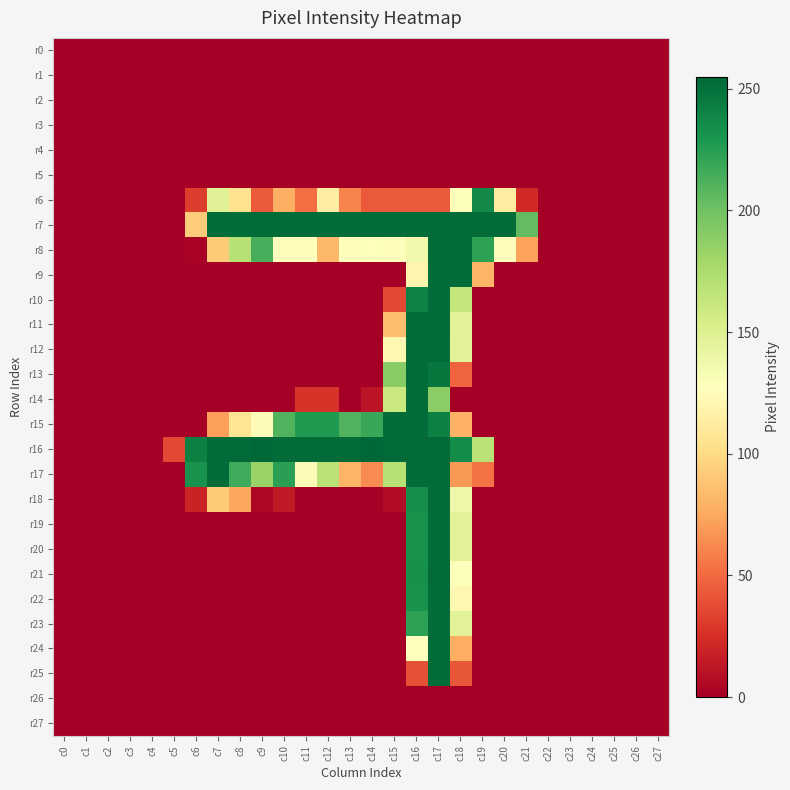

Reading left to right, list all the values displayed in this chart.

r0: c0=0	c1=0	c2=0	c3=0	c4=0	c5=0	c6=0	c7=0	c8=0	c9=0	c10=0	c11=0	c12=0	c13=0	c14=0	c15=0	c16=0	c17=0	c18=0	c19=0	c20=0	c21=0	c22=0	c23=0	c24=0	c25=0	c26=0	c27=0
r1: c0=0	c1=0	c2=0	c3=0	c4=0	c5=0	c6=0	c7=0	c8=0	c9=0	c10=0	c11=0	c12=0	c13=0	c14=0	c15=0	c16=0	c17=0	c18=0	c19=0	c20=0	c21=0	c22=0	c23=0	c24=0	c25=0	c26=0	c27=0
r2: c0=0	c1=0	c2=0	c3=0	c4=0	c5=0	c6=0	c7=0	c8=0	c9=0	c10=0	c11=0	c12=0	c13=0	c14=0	c15=0	c16=0	c17=0	c18=0	c19=0	c20=0	c21=0	c22=0	c23=0	c24=0	c25=0	c26=0	c27=0
r3: c0=0	c1=0	c2=0	c3=0	c4=0	c5=0	c6=0	c7=0	c8=0	c9=0	c10=0	c11=0	c12=0	c13=0	c14=0	c15=0	c16=0	c17=0	c18=0	c19=0	c20=0	c21=0	c22=0	c23=0	c24=0	c25=0	c26=0	c27=0
r4: c0=0	c1=0	c2=0	c3=0	c4=0	c5=0	c6=0	c7=0	c8=0	c9=0	c10=0	c11=0	c12=0	c13=0	c14=0	c15=0	c16=0	c17=0	c18=0	c19=0	c20=0	c21=0	c22=0	c23=0	c24=0	c25=0	c26=0	c27=0
r5: c0=0	c1=0	c2=0	c3=0	c4=0	c5=0	c6=0	c7=0	c8=0	c9=0	c10=0	c11=0	c12=0	c13=0	c14=0	c15=0	c16=0	c17=0	c18=0	c19=0	c20=0	c21=0	c22=0	c23=0	c24=0	c25=0	c26=0	c27=0
r6: c0=0	c1=0	c2=0	c3=0	c4=0	c5=0	c6=31	c7=148	c8=104	c9=43	c10=78	c11=51	c12=114	c13=60	c14=43	c15=43	c16=43	c17=43	c18=130	c19=237	c20=113	c21=22	c22=0	c23=0	c24=0	c25=0	c26=0	c27=0
r7: c0=0	c1=0	c2=0	c3=0	c4=0	c5=0	c6=92	c7=252	c8=252	c9=253	c10=252	c11=252	c12=252	c13=252	c14=253	c15=252	c16=252	c17=252	c18=252	c19=253	c20=252	c21=205	c22=0	c23=0	c24=0	c25=0	c26=0	c27=0
r8: c0=0	c1=0	c2=0	c3=0	c4=0	c5=0	c6=2	c7=91	c8=170	c9=214	c10=126	c11=126	c12=82	c13=126	c14=127	c15=126	c16=136	c17=252	c18=252	c19=223	c20=126	c21=72	c22=0	c23=0	c24=0	c25=0	c26=0	c27=0
r9: c0=0	c1=0	c2=0	c3=0	c4=0	c5=0	c6=0	c7=0	c8=0	c9=0	c10=0	c11=0	c12=0	c13=0	c14=0	c15=0	c16=119	c17=252	c18=252	c19=80	c20=0	c21=0	c22=0	c23=0	c24=0	c25=0	c26=0	c27=0
r10: c0=0	c1=0	c2=0	c3=0	c4=0	c5=0	c6=0	c7=0	c8=0	c9=0	c10=0	c11=0	c12=0	c13=0	c14=0	c15=36	c16=241	c17=252	c18=164	c19=0	c20=0	c21=0	c22=0	c23=0	c24=0	c25=0	c26=0	c27=0
r11: c0=0	c1=0	c2=0	c3=0	c4=0	c5=0	c6=0	c7=0	c8=0	c9=0	c10=0	c11=0	c12=0	c13=0	c14=0	c15=85	c16=253	c17=253	c18=147	c19=0	c20=0	c21=0	c22=0	c23=0	c24=0	c25=0	c26=0	c27=0
r12: c0=0	c1=0	c2=0	c3=0	c4=0	c5=0	c6=0	c7=0	c8=0	c9=0	c10=0	c11=0	c12=0	c13=0	c14=0	c15=121	c16=252	c17=252	c18=147	c19=0	c20=0	c21=0	c22=0	c23=0	c24=0	c25=0	c26=0	c27=0
r13: c0=0	c1=0	c2=0	c3=0	c4=0	c5=0	c6=0	c7=0	c8=0	c9=0	c10=0	c11=0	c12=0	c13=0	c14=0	c15=190	c16=252	c17=247	c18=47	c19=0	c20=0	c21=0	c22=0	c23=0	c24=0	c25=0	c26=0	c27=0
r14: c0=0	c1=0	c2=0	c3=0	c4=0	c5=0	c6=0	c7=0	c8=0	c9=0	c10=0	c11=27	c12=27	c13=0	c14=11	c15=161	c16=252	c17=189	c18=0	c19=0	c20=0	c21=0	c22=0	c23=0	c24=0	c25=0	c26=0	c27=0
r15: c0=0	c1=0	c2=0	c3=0	c4=0	c5=0	c6=0	c7=71	c8=106	c9=124	c10=211	c11=228	c12=228	c13=211	c14=219	c15=252	c16=252	c17=242	c18=79	c19=0	c20=0	c21=0	c22=0	c23=0	c24=0	c25=0	c26=0	c27=0
r16: c0=0	c1=0	c2=0	c3=0	c4=0	c5=36	c6=242	c7=253	c8=253	c9=254	c10=253	c11=253	c12=253	c13=253	c14=255	c15=253	c16=253	c17=253	c18=236	c19=168	c20=0	c21=0	c22=0	c23=0	c24=0	c25=0	c26=0	c27=0
r17: c0=0	c1=0	c2=0	c3=0	c4=0	c5=0	c6=232	c7=252	c8=217	c9=183	c10=224	c11=124	c12=168	c13=80	c14=63	c15=170	c16=252	c17=252	c18=68	c19=53	c20=0	c21=0	c22=0	c23=0	c24=0	c25=0	c26=0	c27=0
r18: c0=0	c1=0	c2=0	c3=0	c4=0	c5=0	c6=19	c7=91	c8=74	c9=4	c10=14	c11=0	c12=0	c13=0	c14=0	c15=7	c16=234	c17=252	c18=138	c19=0	c20=0	c21=0	c22=0	c23=0	c24=0	c25=0	c26=0	c27=0
r19: c0=0	c1=0	c2=0	c3=0	c4=0	c5=0	c6=0	c7=0	c8=0	c9=0	c10=0	c11=0	c12=0	c13=0	c14=0	c15=0	c16=232	c17=252	c18=147	c19=0	c20=0	c21=0	c22=0	c23=0	c24=0	c25=0	c26=0	c27=0
r20: c0=0	c1=0	c2=0	c3=0	c4=0	c5=0	c6=0	c7=0	c8=0	c9=0	c10=0	c11=0	c12=0	c13=0	c14=0	c15=0	c16=232	c17=252	c18=147	c19=0	c20=0	c21=0	c22=0	c23=0	c24=0	c25=0	c26=0	c27=0
r21: c0=0	c1=0	c2=0	c3=0	c4=0	c5=0	c6=0	c7=0	c8=0	c9=0	c10=0	c11=0	c12=0	c13=0	c14=0	c15=0	c16=233	c17=253	c18=129	c19=0	c20=0	c21=0	c22=0	c23=0	c24=0	c25=0	c26=0	c27=0
r22: c0=0	c1=0	c2=0	c3=0	c4=0	c5=0	c6=0	c7=0	c8=0	c9=0	c10=0	c11=0	c12=0	c13=0	c14=0	c15=0	c16=232	c17=252	c18=121	c19=0	c20=0	c21=0	c22=0	c23=0	c24=0	c25=0	c26=0	c27=0
r23: c0=0	c1=0	c2=0	c3=0	c4=0	c5=0	c6=0	c7=0	c8=0	c9=0	c10=0	c11=0	c12=0	c13=0	c14=0	c15=0	c16=223	c17=252	c18=147	c19=0	c20=0	c21=0	c22=0	c23=0	c24=0	c25=0	c26=0	c27=0
r24: c0=0	c1=0	c2=0	c3=0	c4=0	c5=0	c6=0	c7=0	c8=0	c9=0	c10=0	c11=0	c12=0	c13=0	c14=0	c15=0	c16=127	c17=252	c18=77	c19=0	c20=0	c21=0	c22=0	c23=0	c24=0	c25=0	c26=0	c27=0
r25: c0=0	c1=0	c2=0	c3=0	c4=0	c5=0	c6=0	c7=0	c8=0	c9=0	c10=0	c11=0	c12=0	c13=0	c14=0	c15=0	c16=39	c17=252	c18=42	c19=0	c20=0	c21=0	c22=0	c23=0	c24=0	c25=0	c26=0	c27=0
r26: c0=0	c1=0	c2=0	c3=0	c4=0	c5=0	c6=0	c7=0	c8=0	c9=0	c10=0	c11=0	c12=0	c13=0	c14=0	c15=0	c16=0	c17=0	c18=0	c19=0	c20=0	c21=0	c22=0	c23=0	c24=0	c25=0	c26=0	c27=0
r27: c0=0	c1=0	c2=0	c3=0	c4=0	c5=0	c6=0	c7=0	c8=0	c9=0	c10=0	c11=0	c12=0	c13=0	c14=0	c15=0	c16=0	c17=0	c18=0	c19=0	c20=0	c21=0	c22=0	c23=0	c24=0	c25=0	c26=0	c27=0